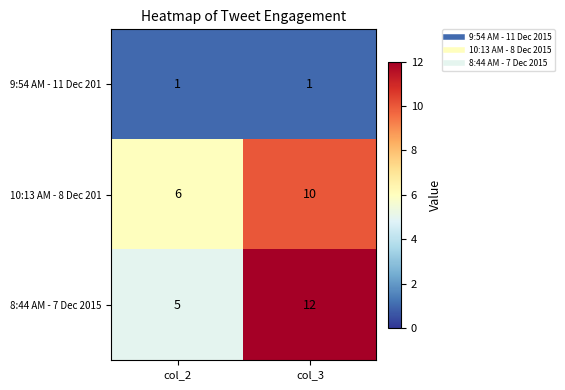

The value of 9:54 AM - 11 Dec 201 at col_3 is 1. True or false?

True